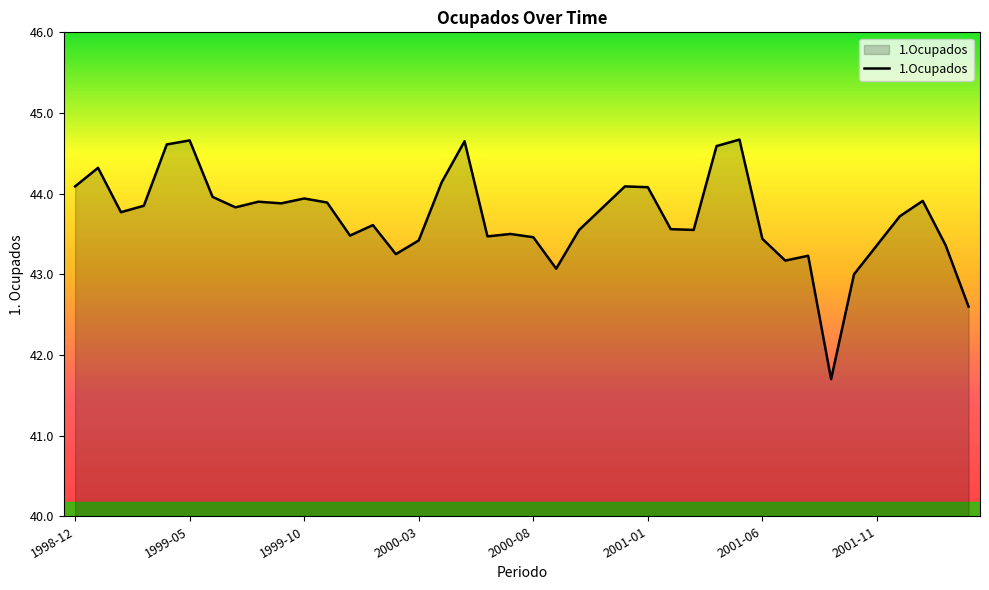

What is the minimum value shown in the chart?

41.7